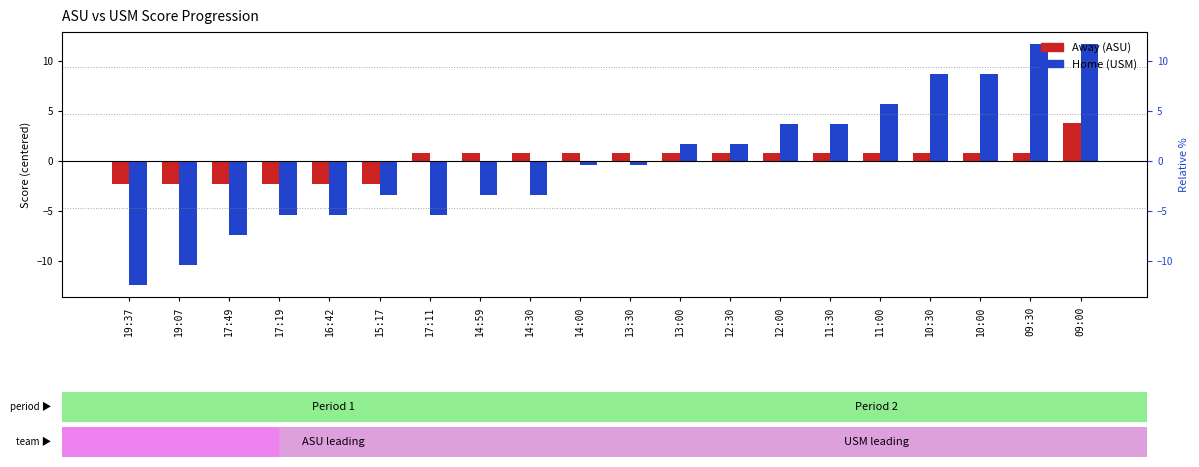

At how many categories does at least one series exceed 5?

5